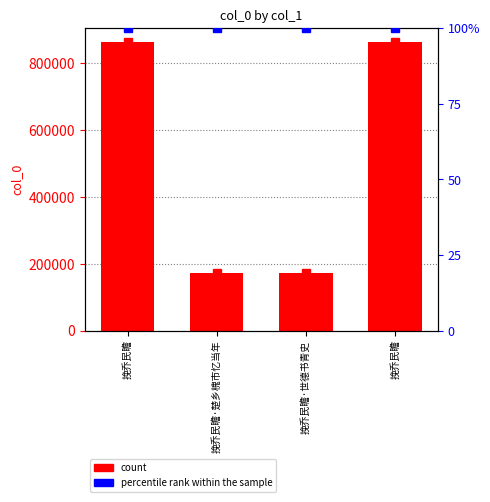

Rank the categories by value from highest to lowest.

挽乔民瞻, 挽乔民瞻, 挽乔民瞻·楚乡槐市忆当年, 挽乔民瞻·世德书青史